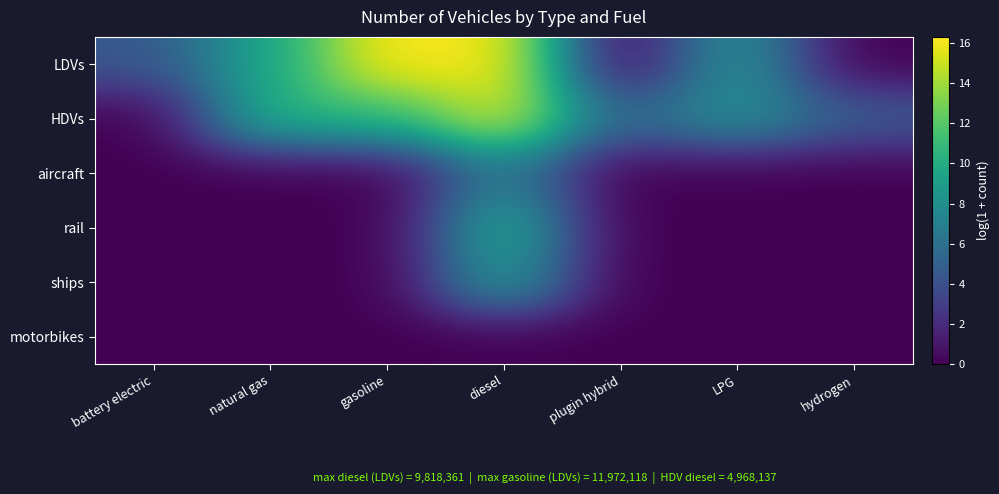

At how many categories does at least one series exceed 10?

3